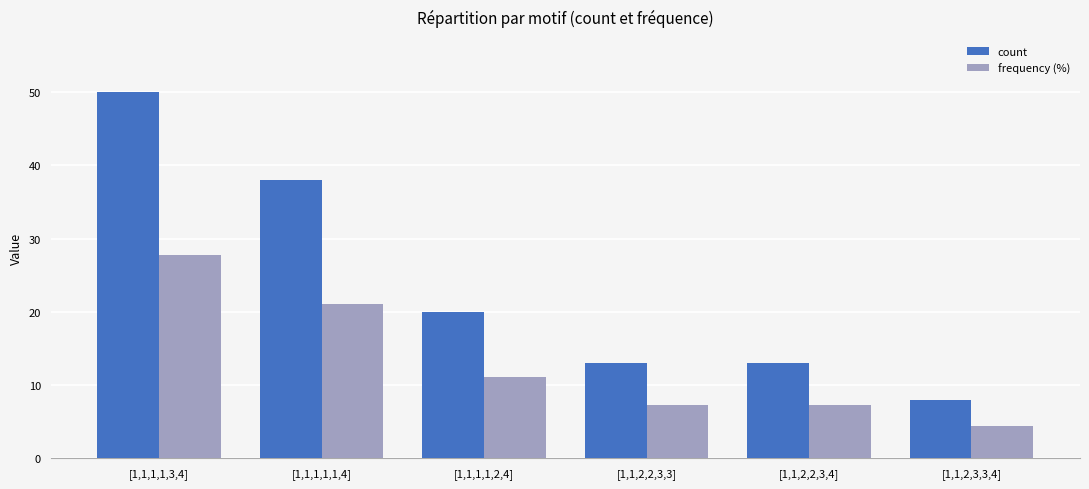

What is the greatest value displayed?

50.0